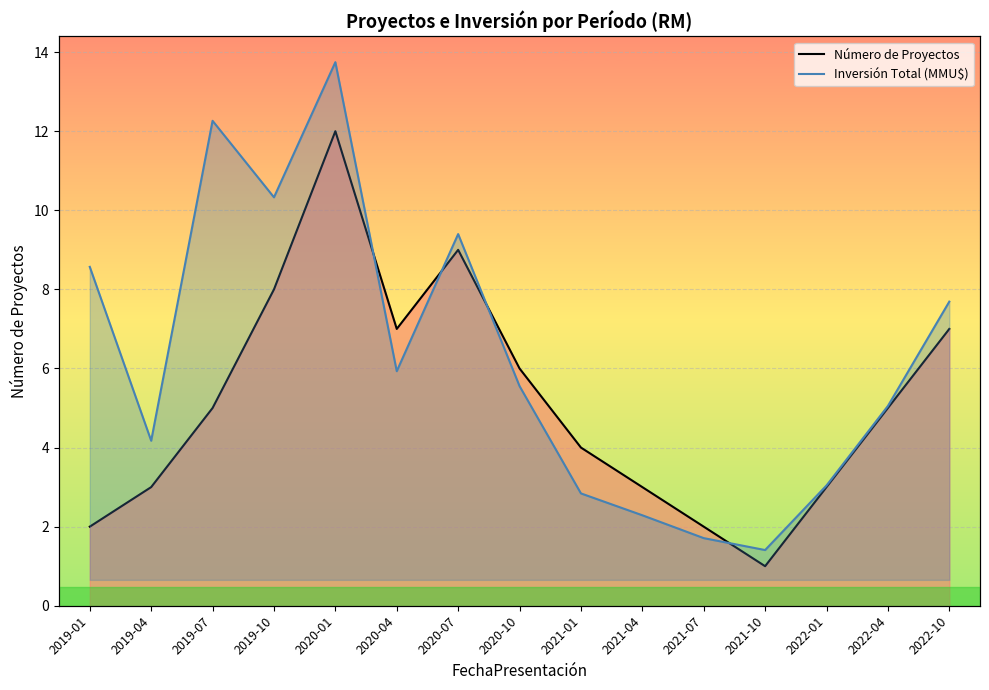

Rank the series by their average value, from highest to lowest.

Inversión Total (MMU$), Número de Proyectos